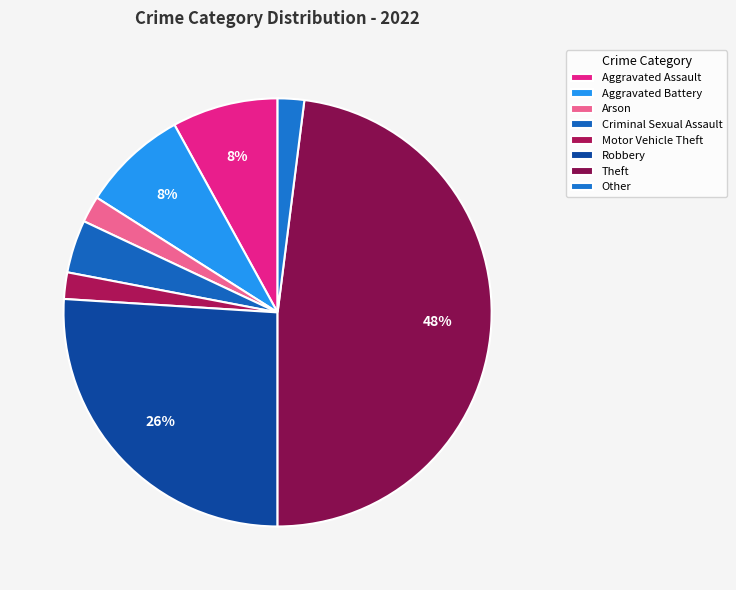

Approximately how many times larger is the value at Theft compared to Aggravated Assault?

6.0